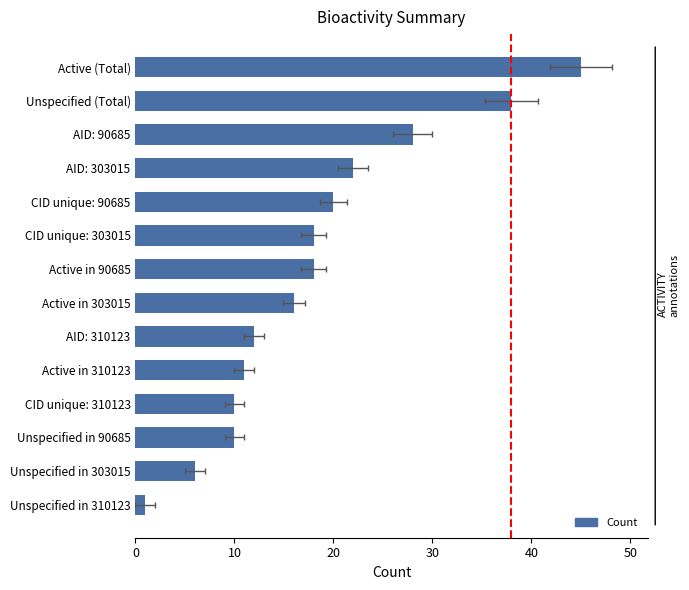

Is it true that the value at CID unique: 90685 is 32?

False